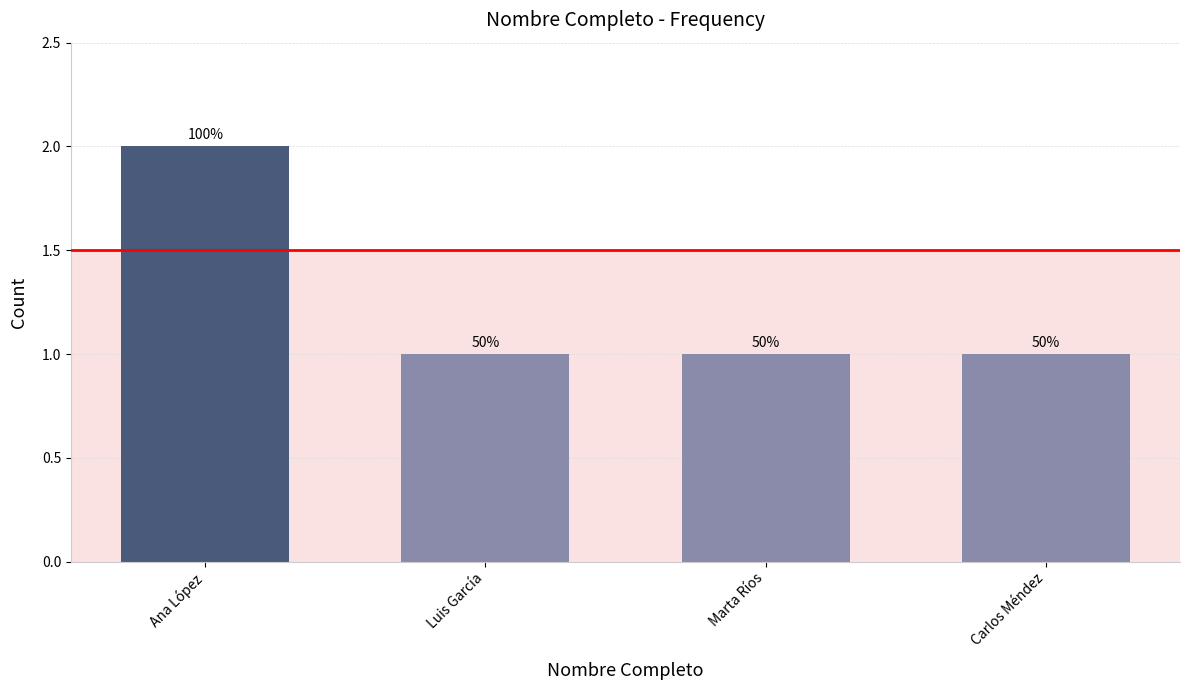

What is the average value?

1